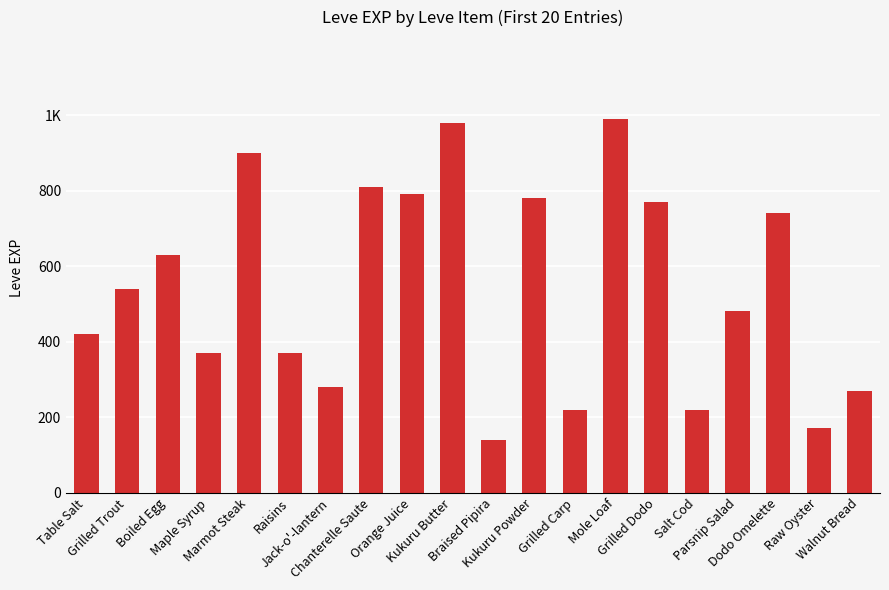

What is the value of the 6th bar from the left?

370